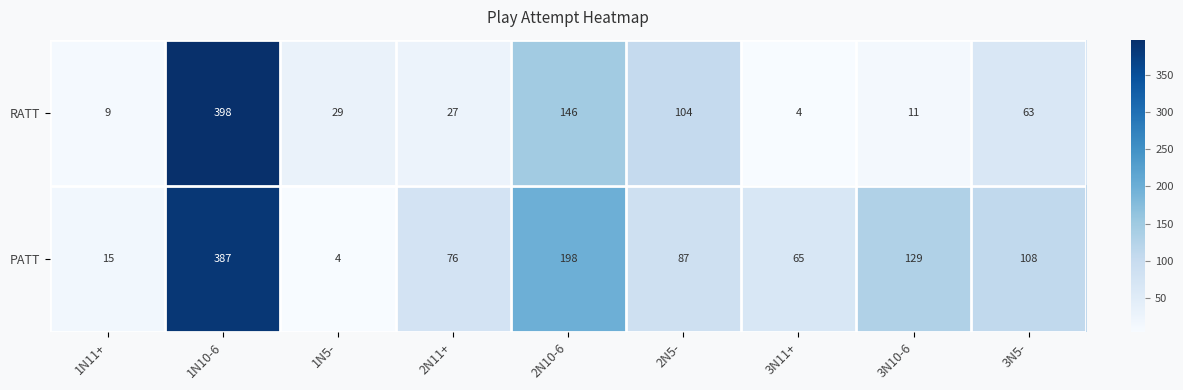

What is the difference between the maximum and minimum values in the PATT series?

383